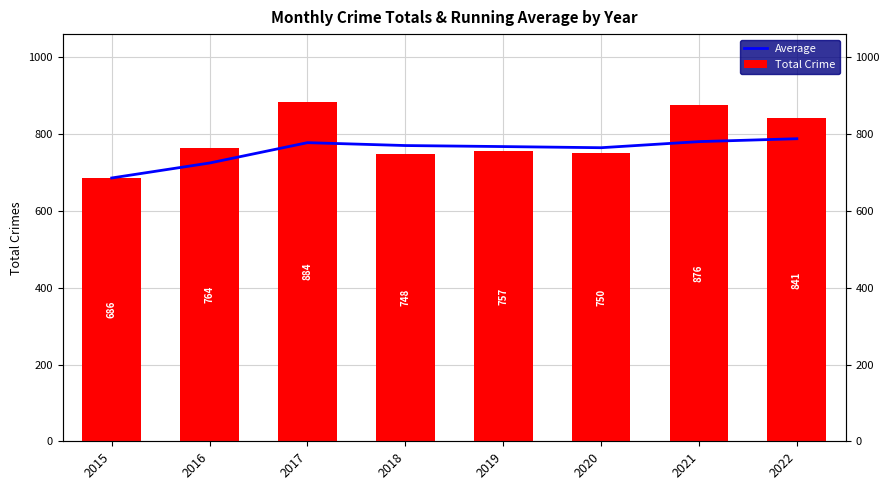

How many groups of bars are there?

8